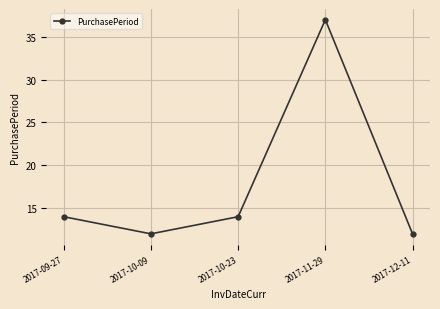

What is the value of the 5th point from the left?

12